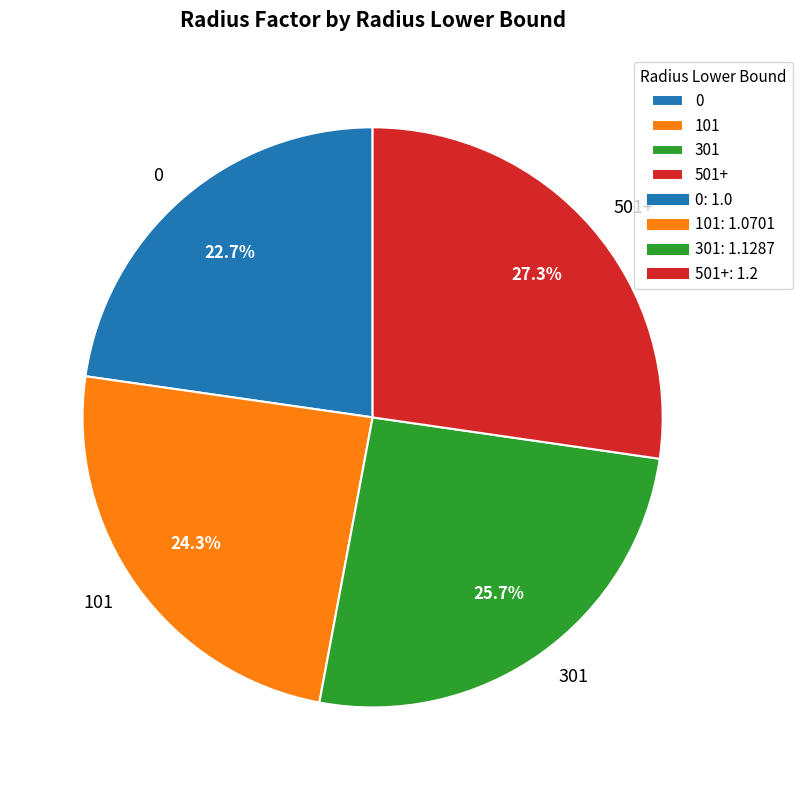

What percentage is the 0 slice, to the nearest percent?

23%